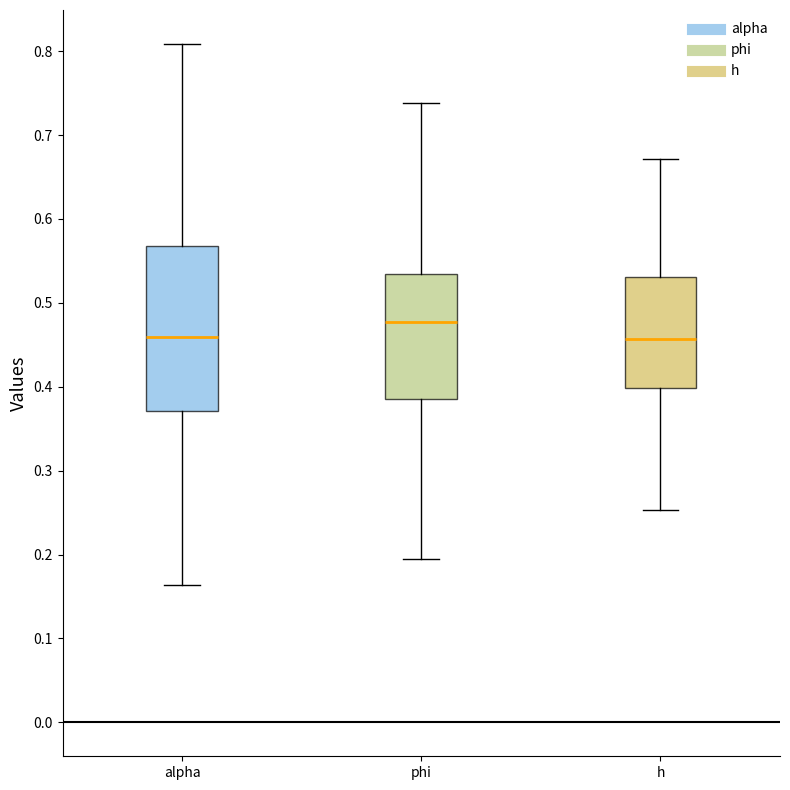

Reading left to right, read every box against the y-axis: the position of its median line, the range the box covers, and the ends of its whiskers. The values are not printed on the chart, so give them approximately, as read against the axis.

alpha: median 0.46, box 0.37 to 0.57, whiskers 0.16 to 0.81
phi: median 0.48, box 0.39 to 0.53, whiskers 0.19 to 0.74
h: median 0.46, box 0.40 to 0.53, whiskers 0.25 to 0.67